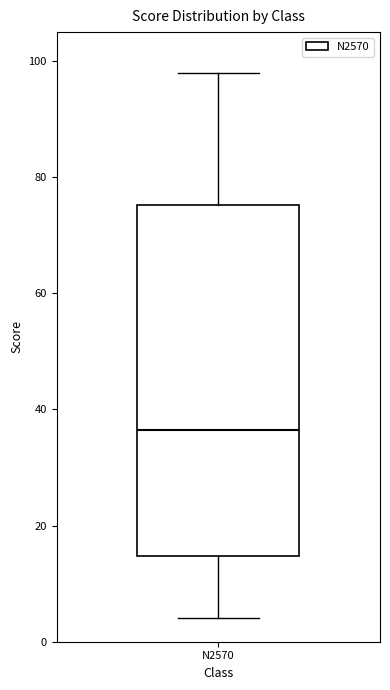

Where does the median line of the box for N2570 sit on the y-axis? The values are not printed on the chart, so give them approximately, as read against the axis.

36